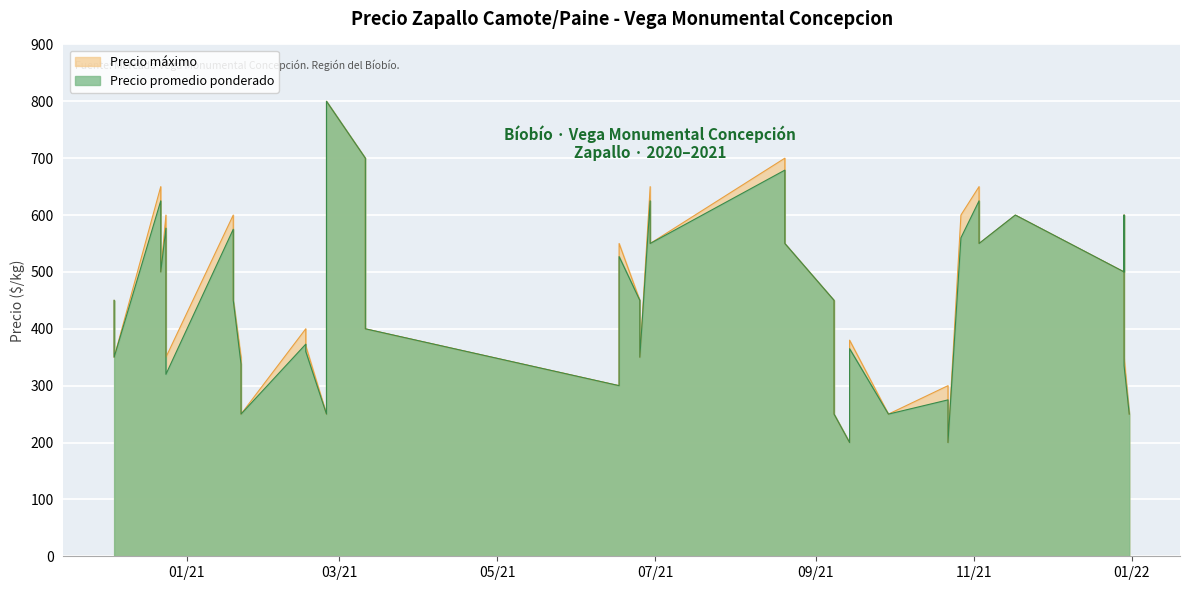

What are all the series names shown in the legend?

Precio maximo, Precio promedio ponderado